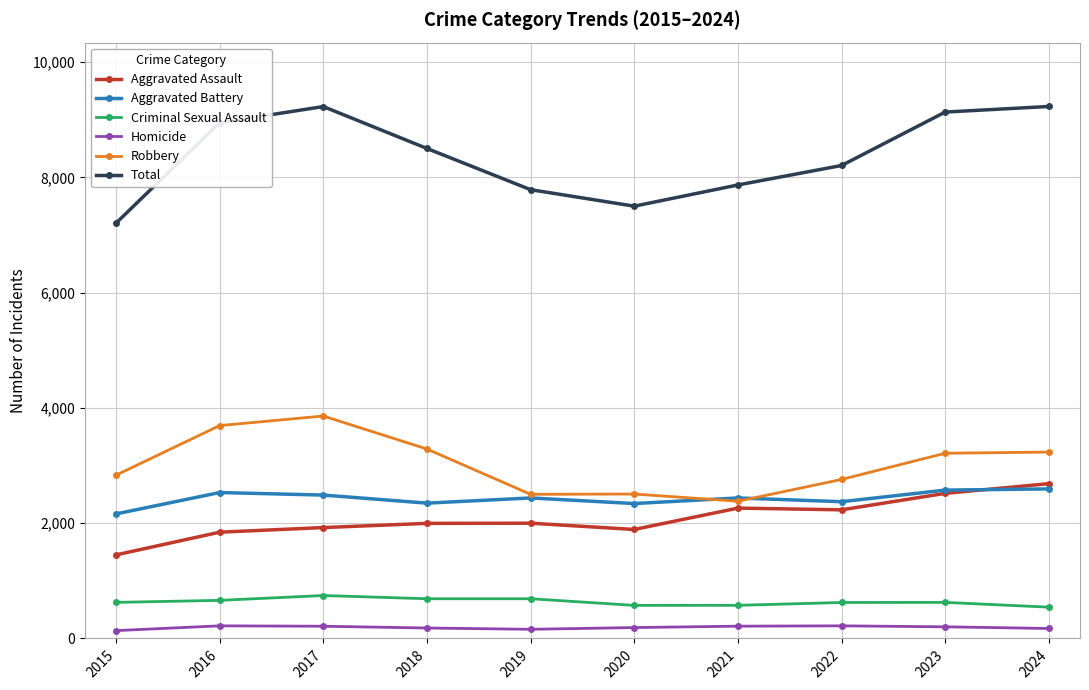

Which series has the largest range (max minus min)?

Total